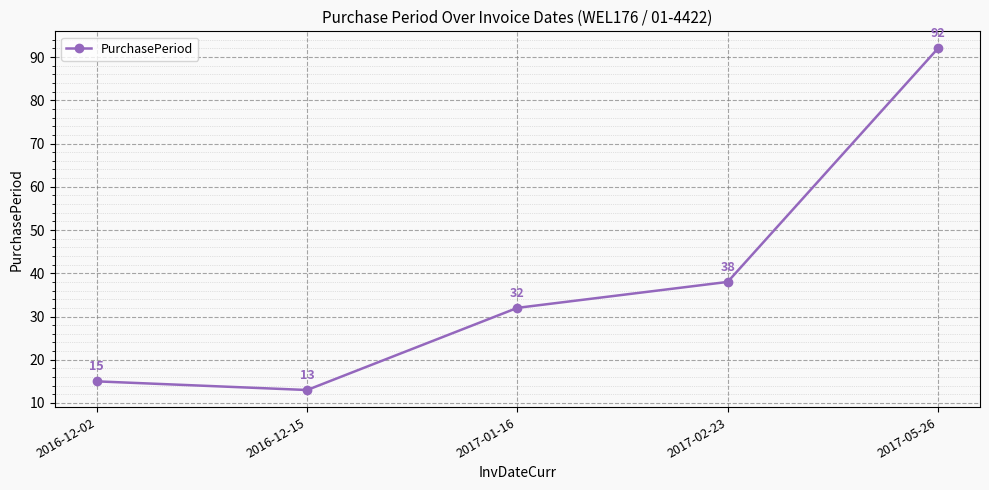

Approximately how many times larger is the value at 2017-02-23 compared to 2017-05-26?

0.4